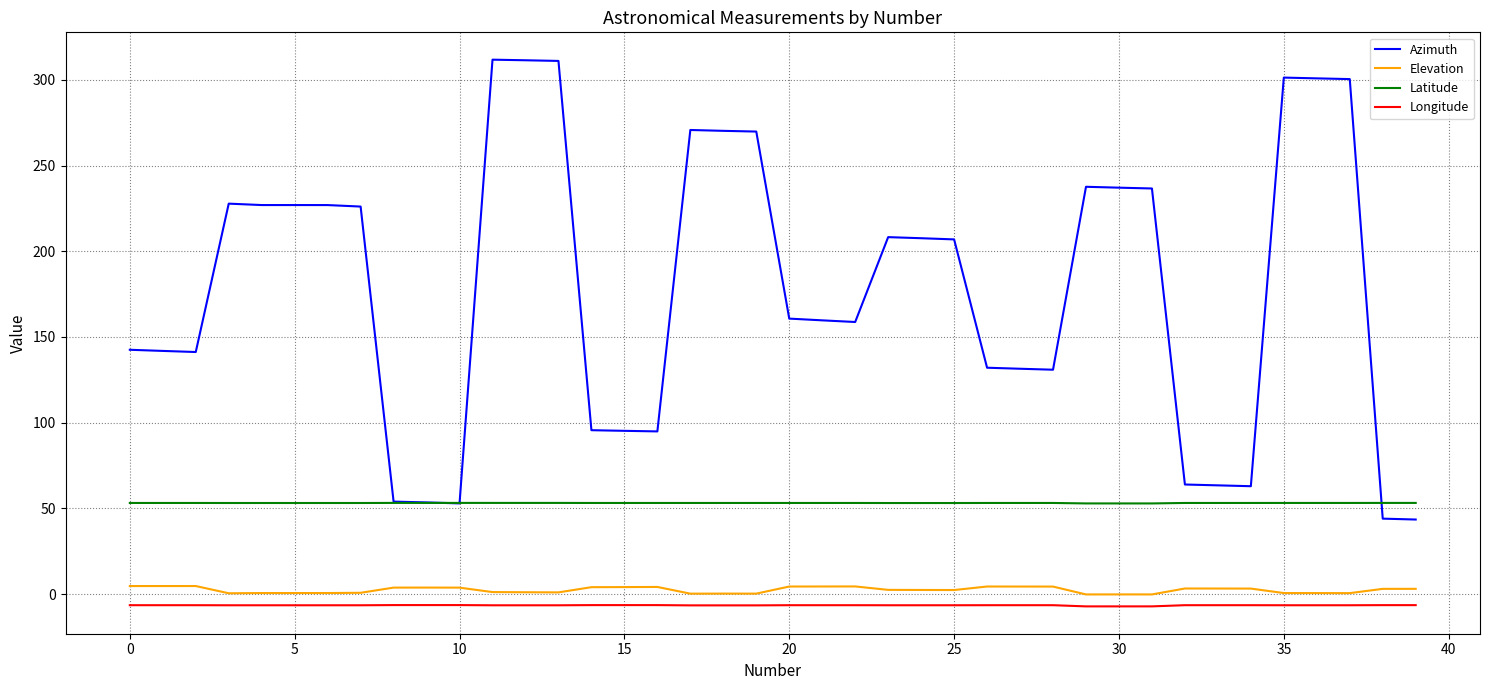

Which series has the widest spread of values?

Azimuth